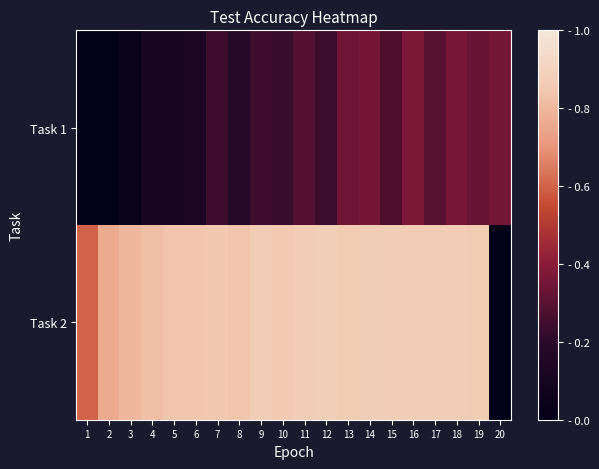

At 13, list the series in order from smallest to largest.

Task 1, Task 2